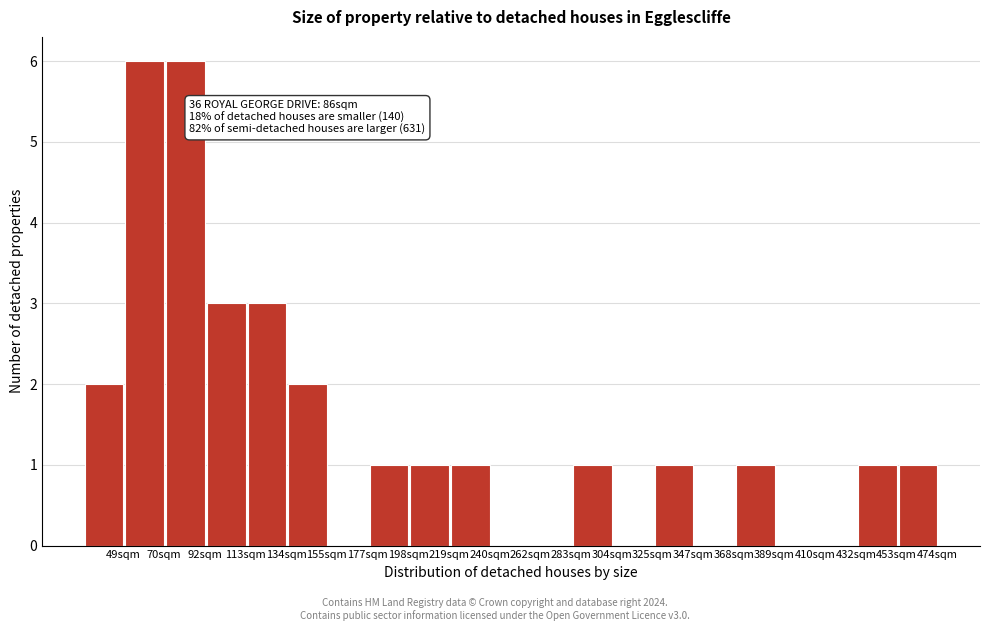

Reading left to right, what are all the values shown in this chart?

49sqm=2	70sqm=6	92sqm=6	113sqm=3	134sqm=3	155sqm=2	177sqm=0	198sqm=1	219sqm=1	240sqm=1	262sqm=0	283sqm=0	304sqm=1	325sqm=0	347sqm=1	368sqm=0	389sqm=1	410sqm=0	432sqm=0	453sqm=1	474sqm=1